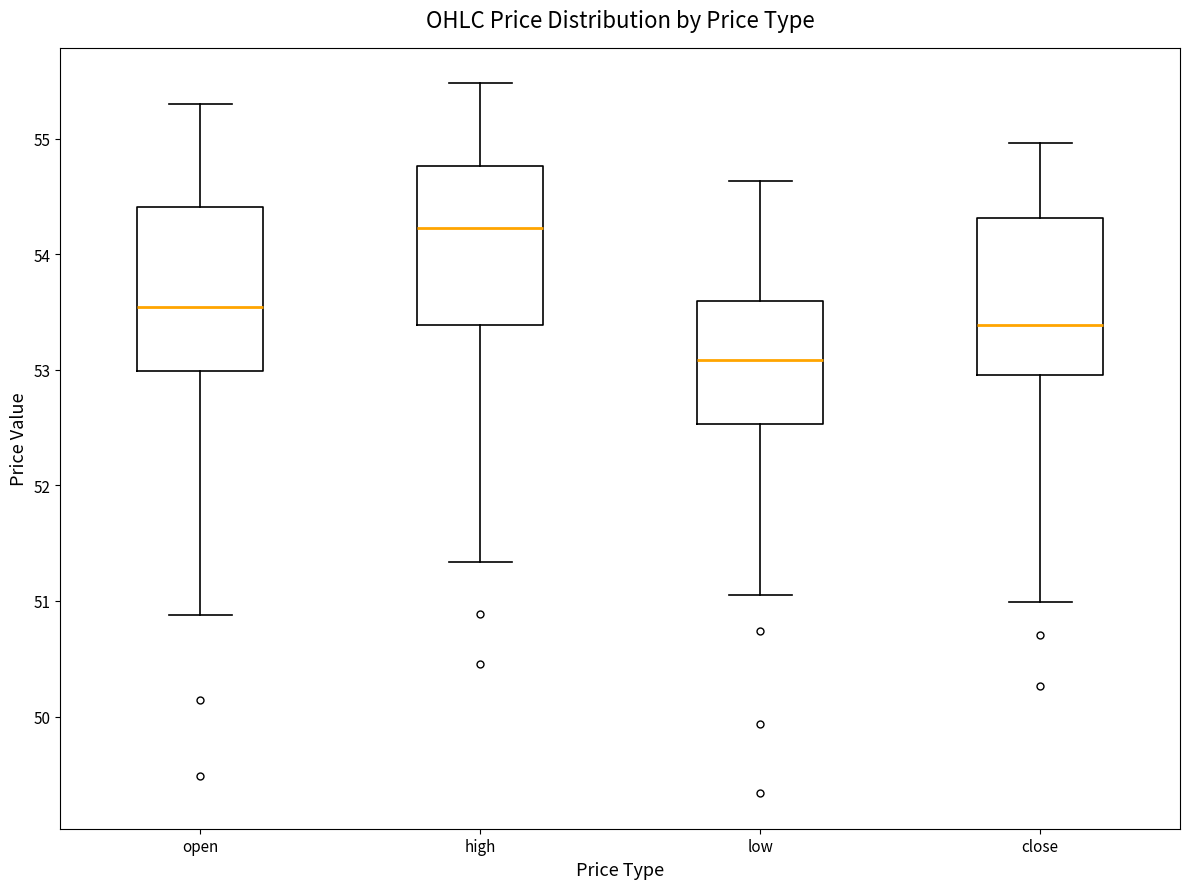

Where does the median line of the box for close sit on the y-axis? The values are not printed on the chart, so give them approximately, as read against the axis.

53.4